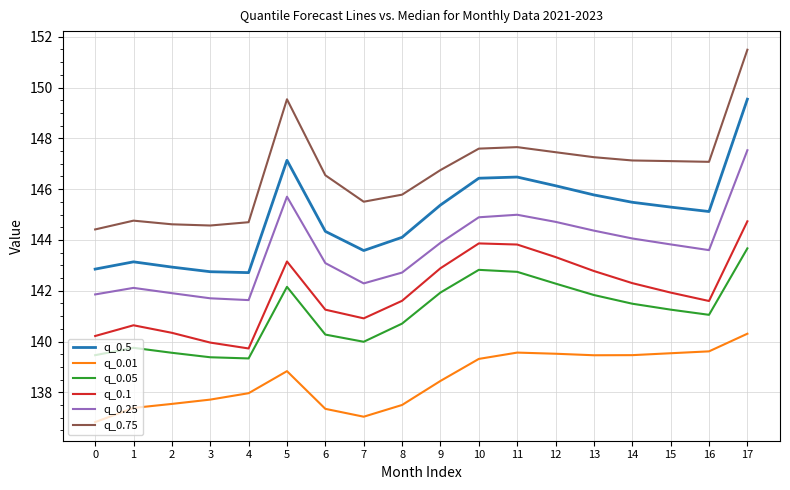

What is the greatest value displayed?

151.5